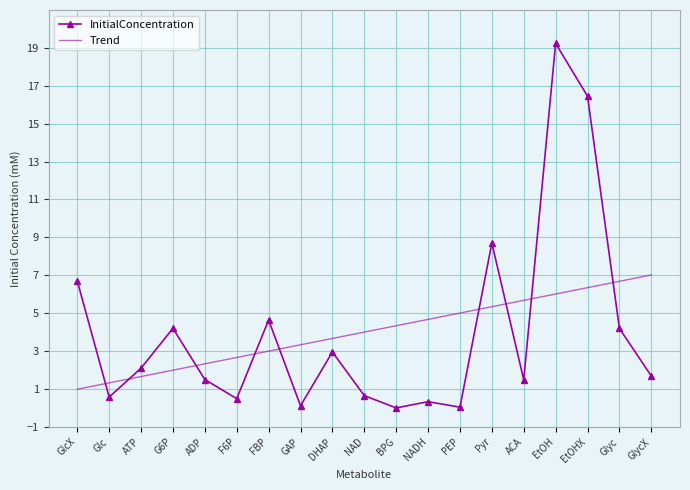

Which series has the largest range (max minus min)?

InitialConcentration